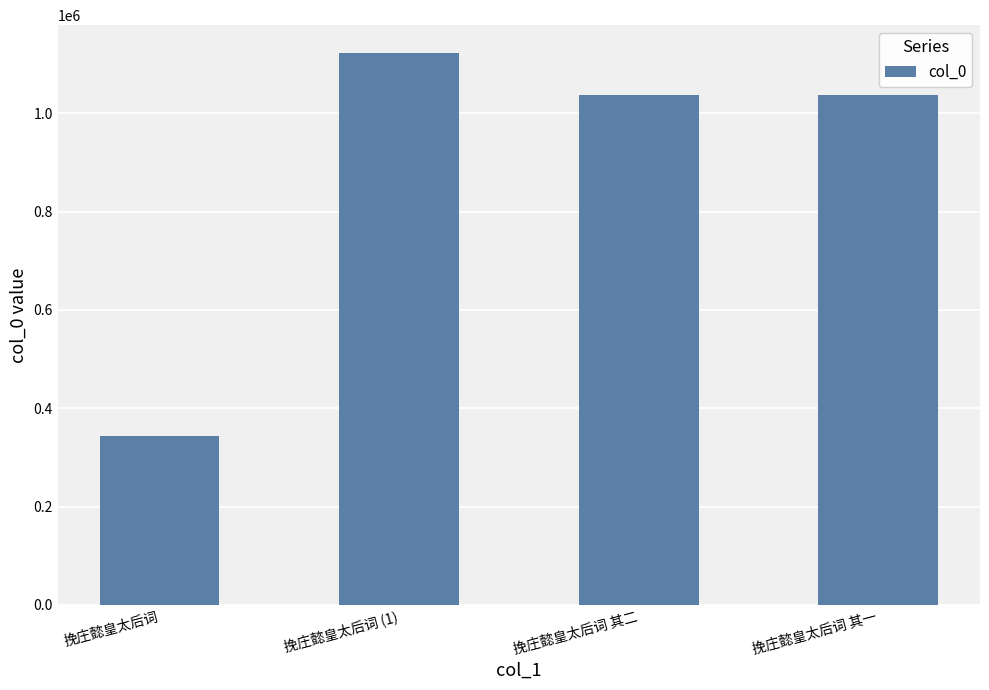

What is the change in value from 挽庄懿皇太后词 (1) to 挽庄懿皇太后词 其一?

-85161